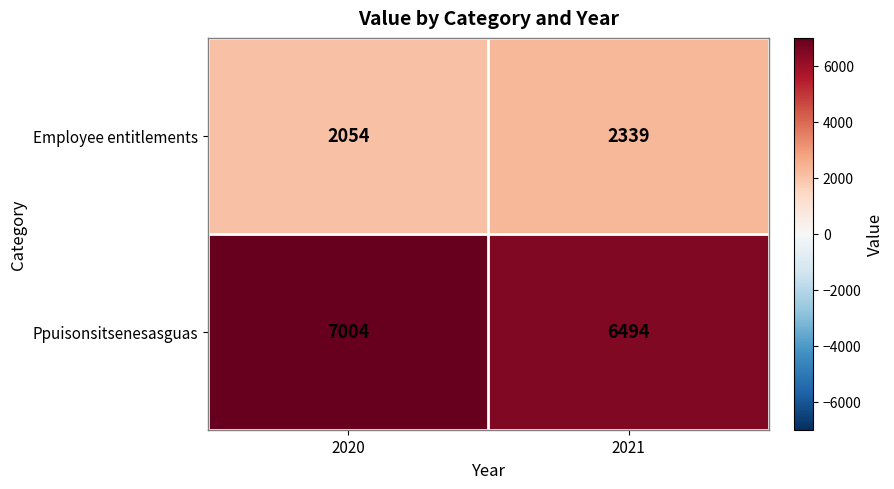

What is the difference between the Employee entitlements values at 2020 and 2021?

285